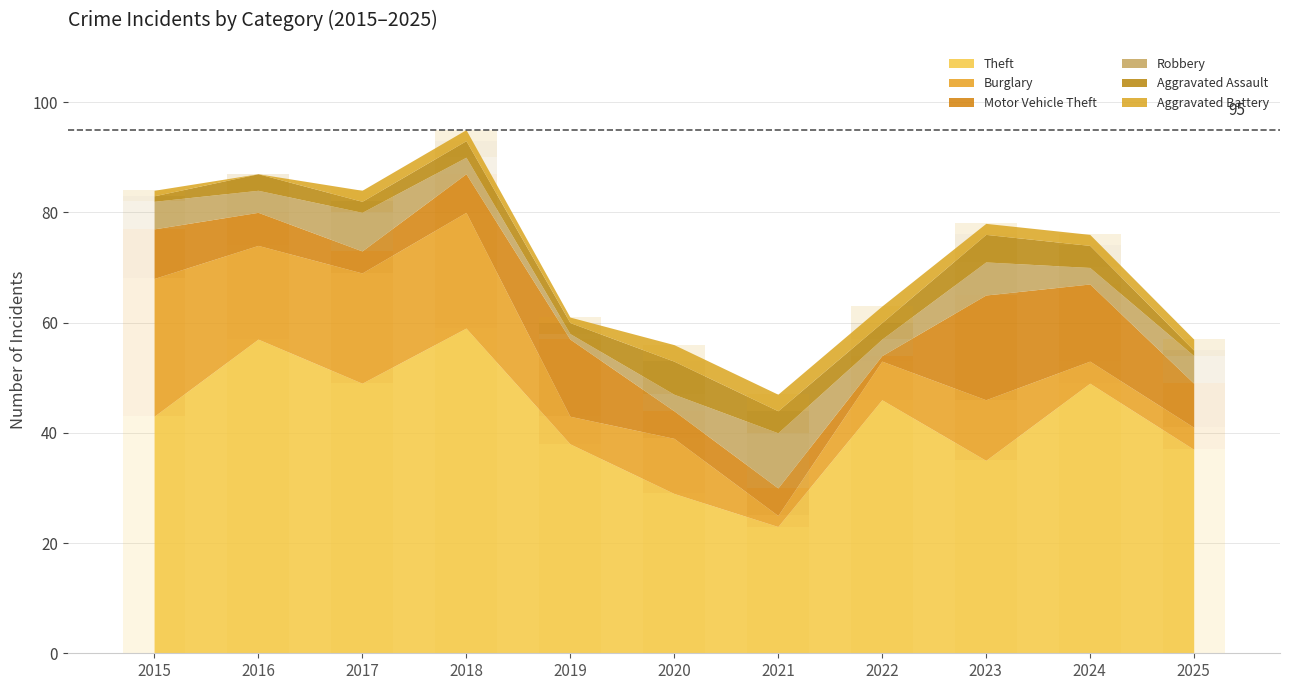

Which series changed the most between 2015 and 2021?

Burglary